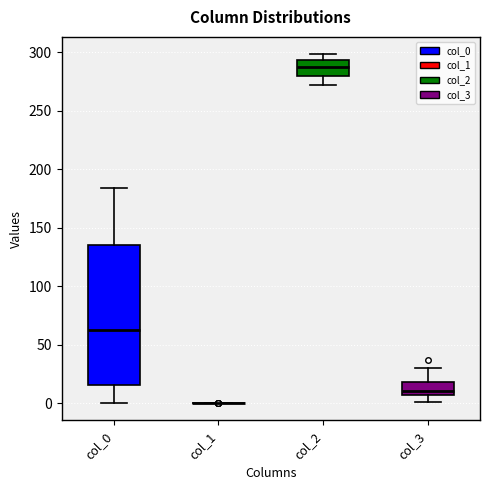

Reading left to right, transcribe this box plot: for each box, give where its median line is, the range the box spans, and where its two whiskers end, as read against the y-axis. The values are not printed on the chart, so give them approximately, as read against the axis.

col_0: median 65, box 15 to 135, whiskers 0 to 185
col_1: box collapsed to a line at 0, whiskers 0 to 0
col_2: median 290, box 280 to 295, whiskers 270 to 300
col_3: median 10, box 5 to 20, whiskers 0 to 30